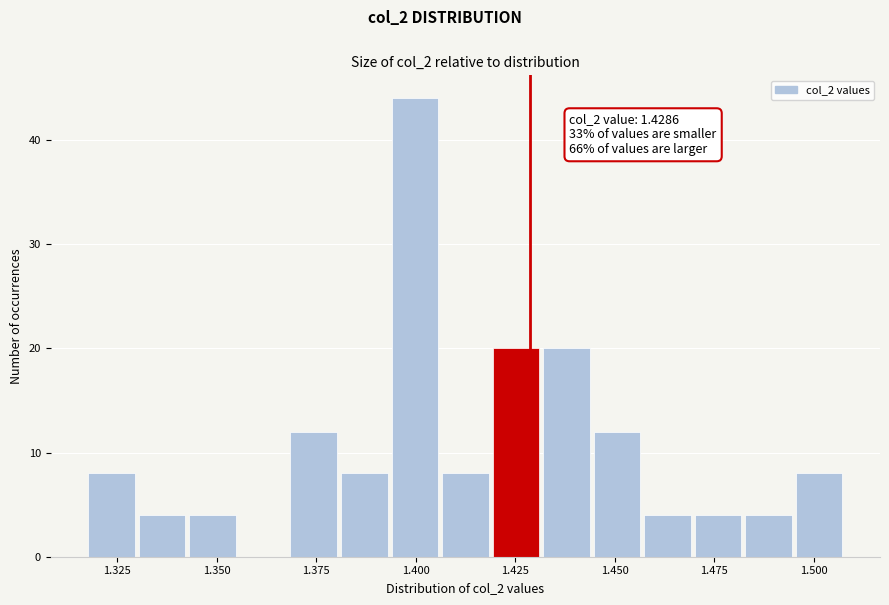

Around what value on the x-axis is the tallest bar? Give the approximate position of its centre, as read against the axis.

1.400